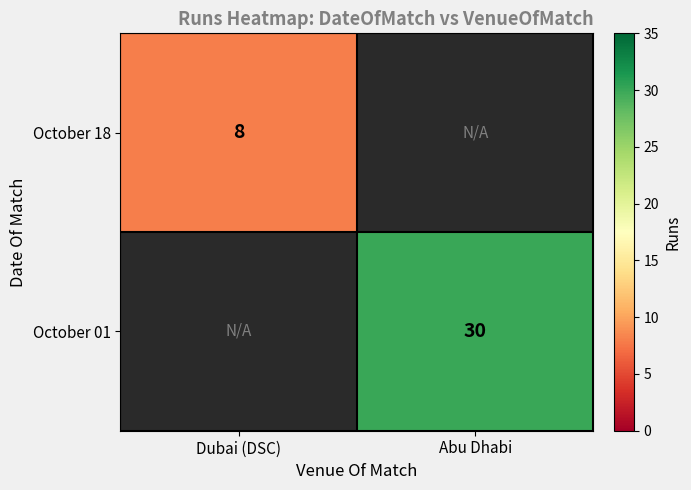

Is the value of October 01 at Abu Dhabi greater than the value of October 18 at Dubai (DSC)?

Yes